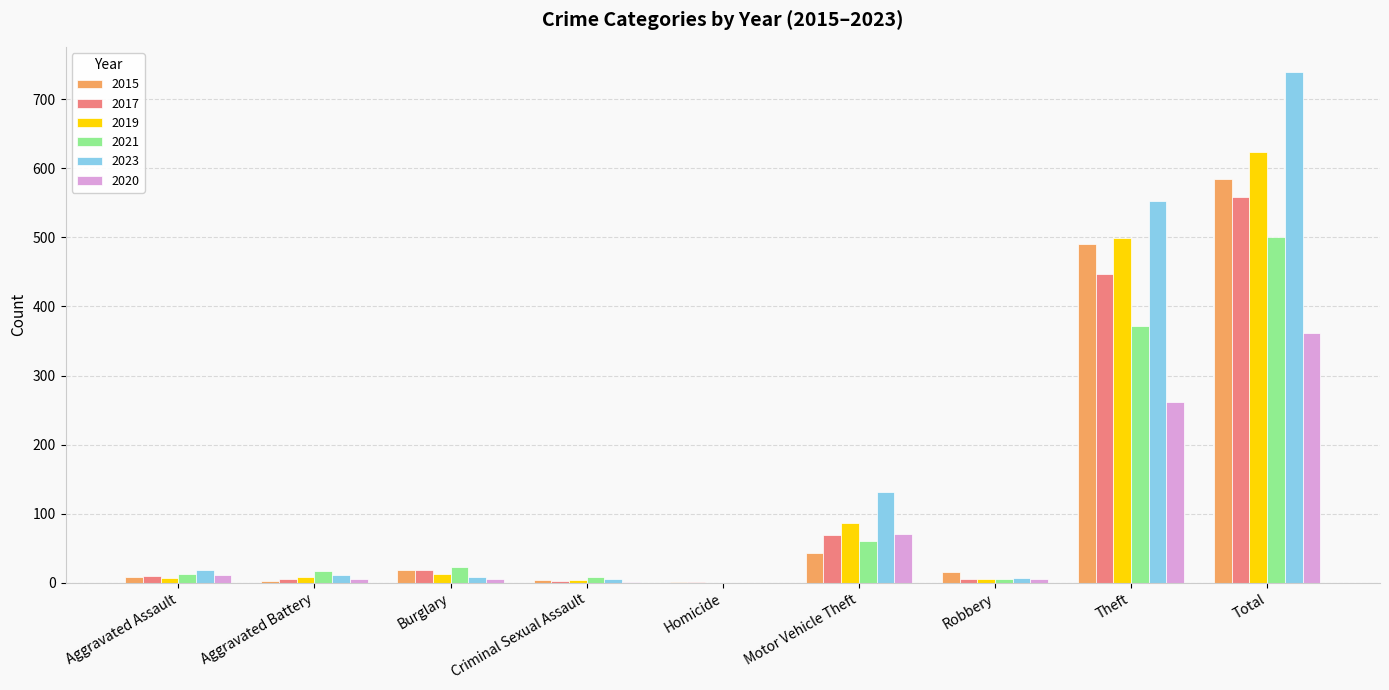

Which series changed the most between Motor Vehicle Theft and Total?

2023